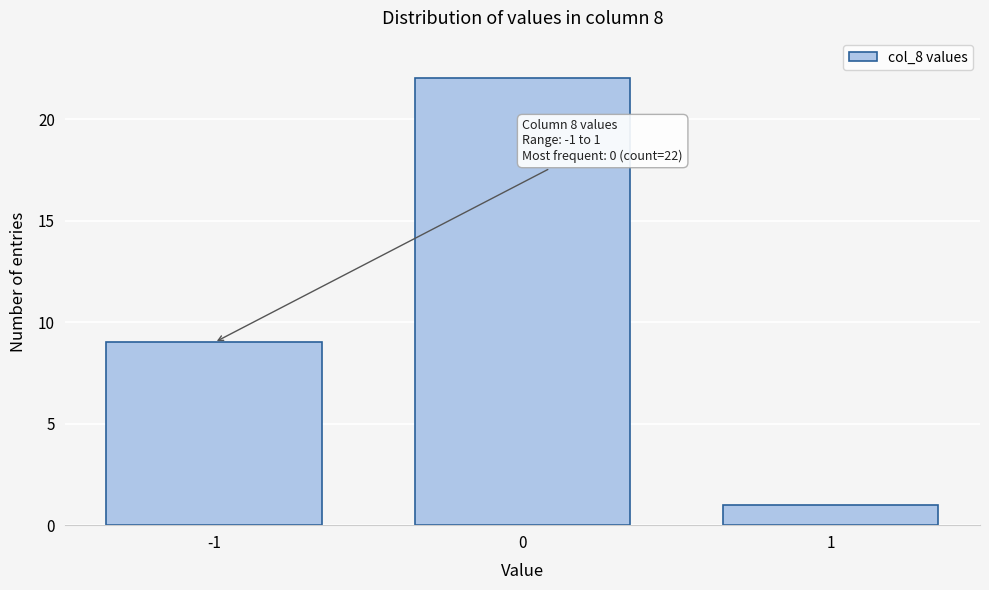

Reading left to right, transcribe all the data shown in this chart.

-1=9	0=22	1=1